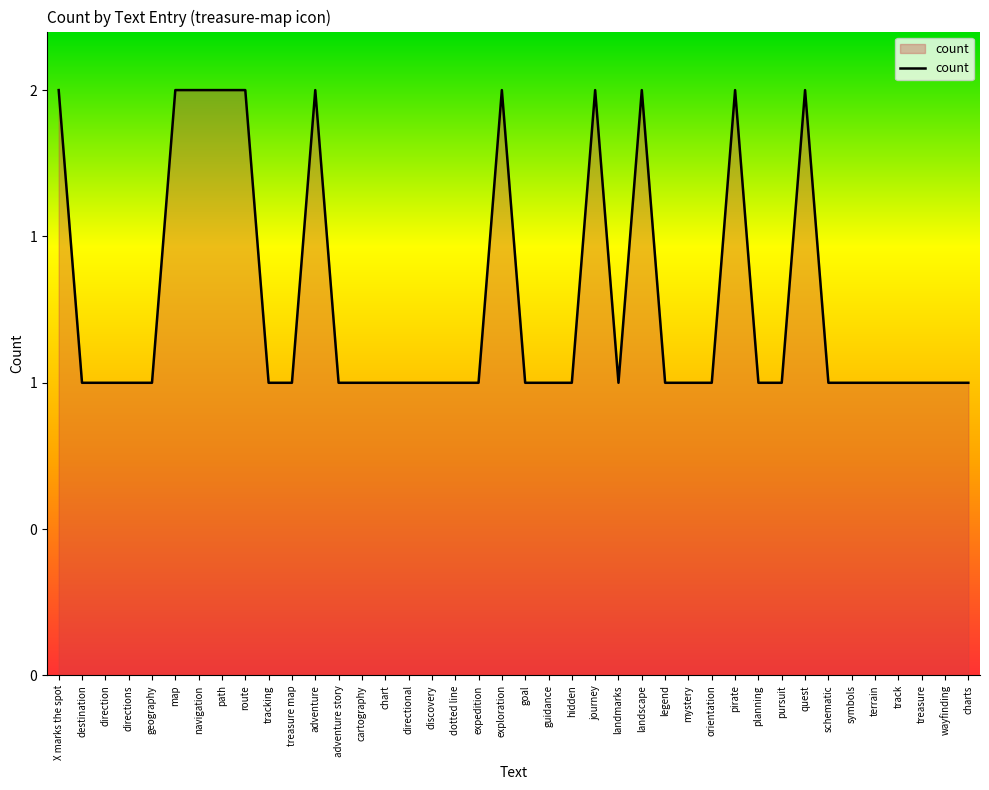

Reading left to right, what are all the values shown in this chart?

X marks the spot=2	destination=1	direction=1	directions=1	geography=1	map=2	navigation=2	path=2	route=2	tracking=1	treasure map=1	adventure=2	adventure story=1	cartography=1	chart=1	directional=1	discovery=1	dotted line=1	expedition=1	exploration=2	goal=1	guidance=1	hidden=1	journey=2	landmarks=1	landscape=2	legend=1	mystery=1	orientation=1	pirate=2	planning=1	pursuit=1	quest=2	schematic=1	symbols=1	terrain=1	track=1	treasure=1	wayfinding=1	charts=1